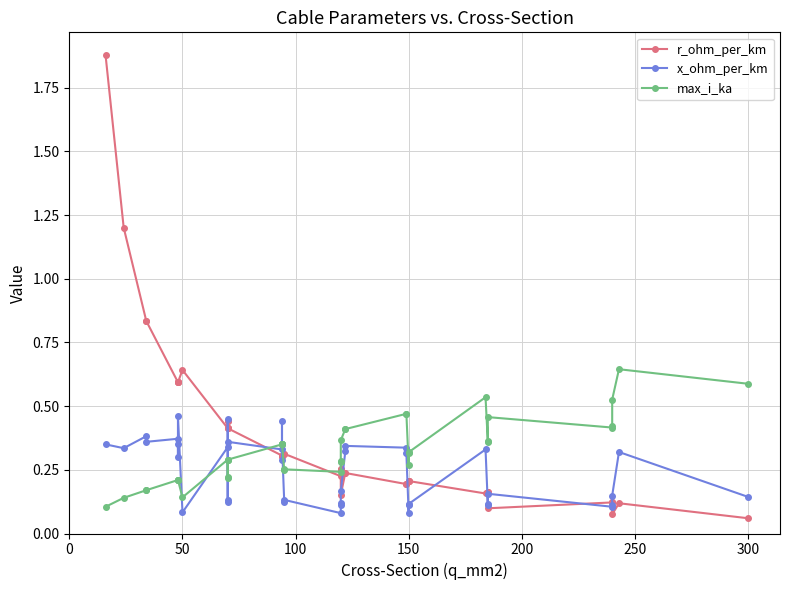

What is the sum of all max_i_ka values?

12.9